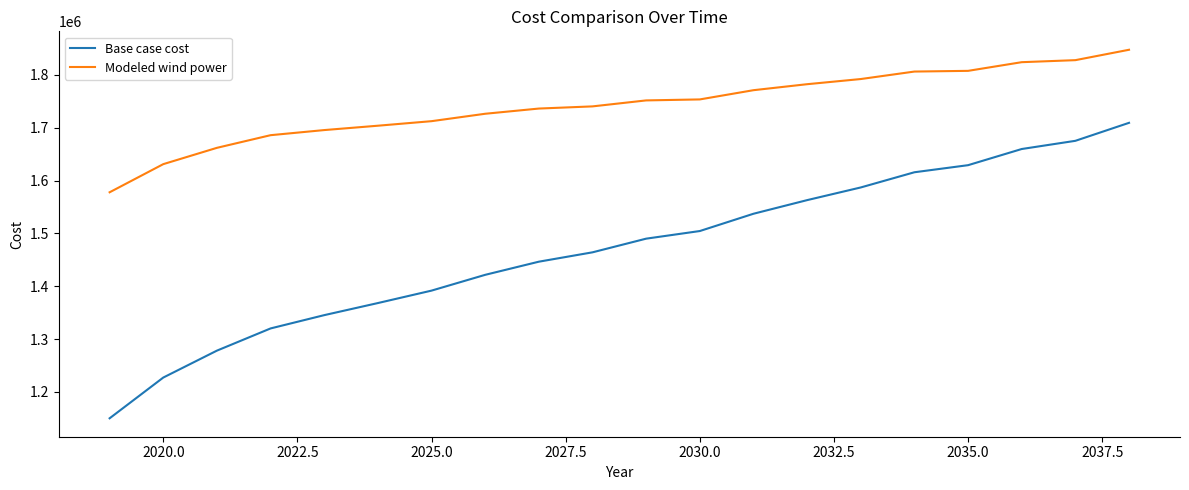

True or false: Base case cost and Modeled wind power intersect in this chart.

False